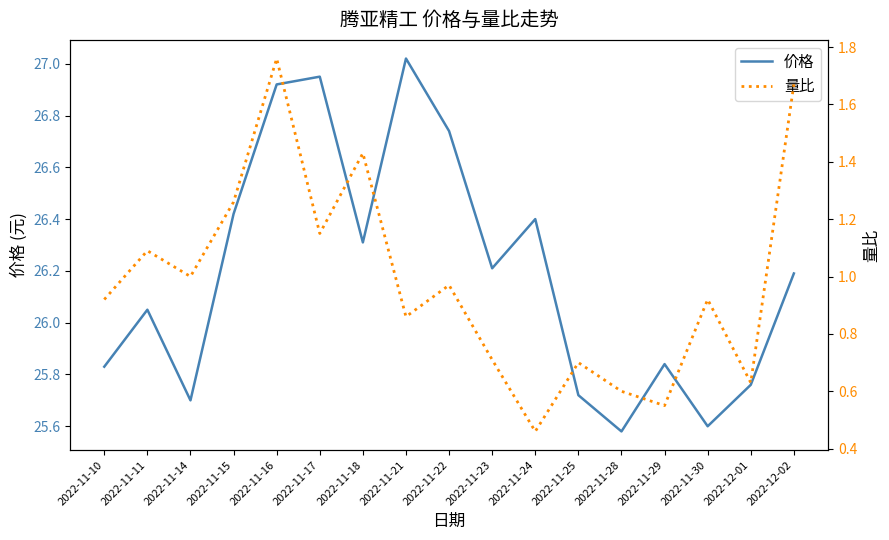

At which category does 价格 reach its first local peak?

2022-11-11